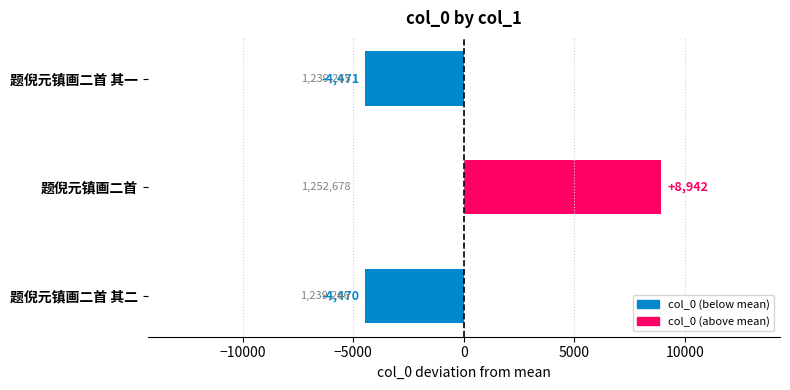

How many values exceed -4470?

1